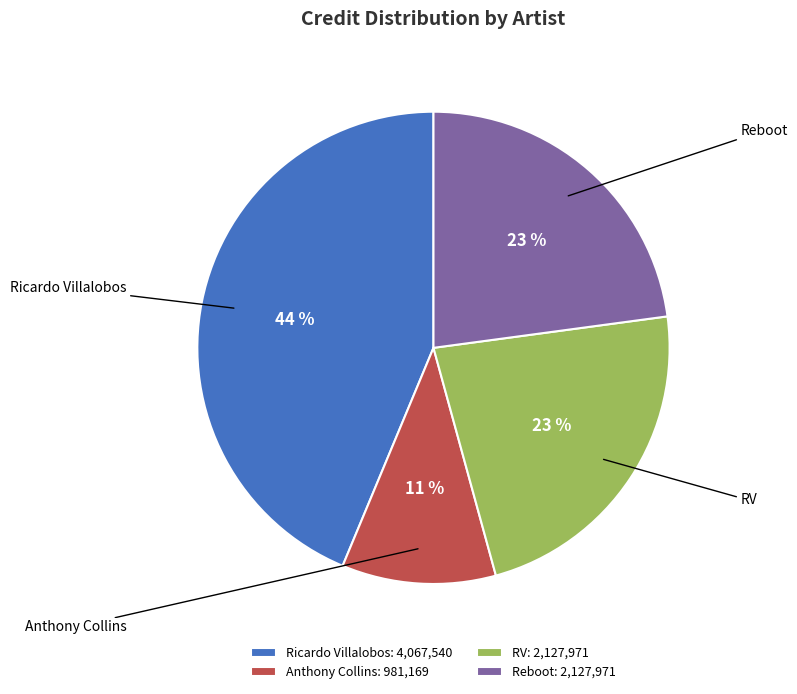

To the nearest percent, what is the difference between the largest and smallest slice percentages?

33%